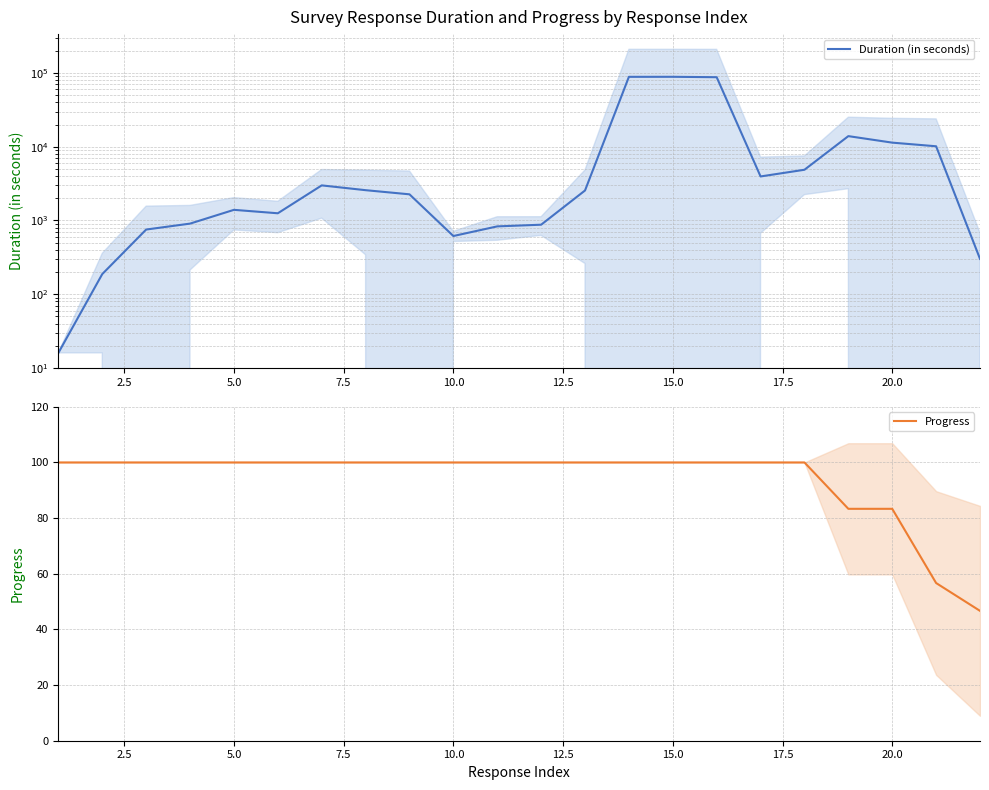

What is the minimum value for Progress?

46.7